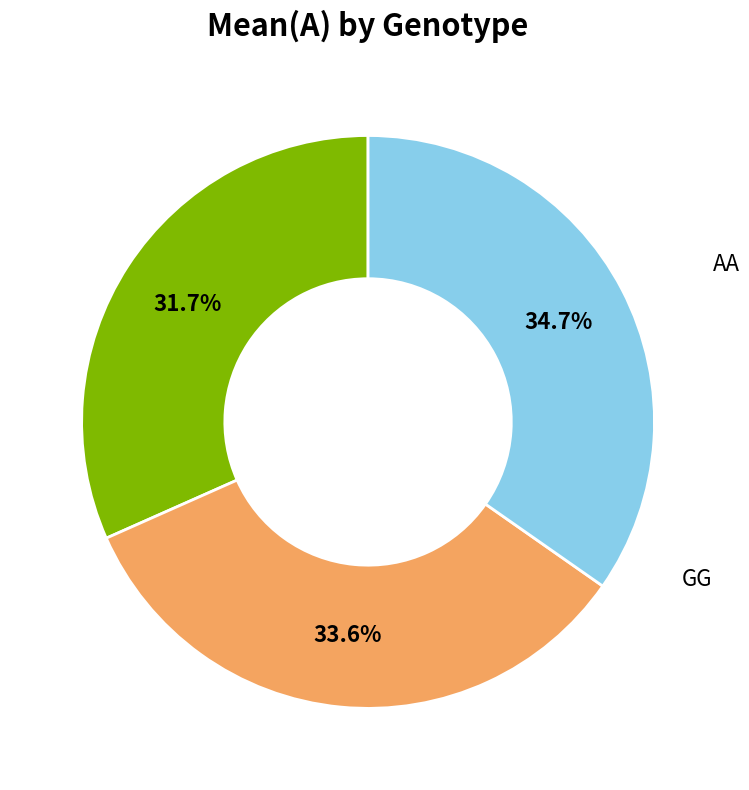

To the nearest percent, what is the difference between the largest and smallest slice percentages?

3%